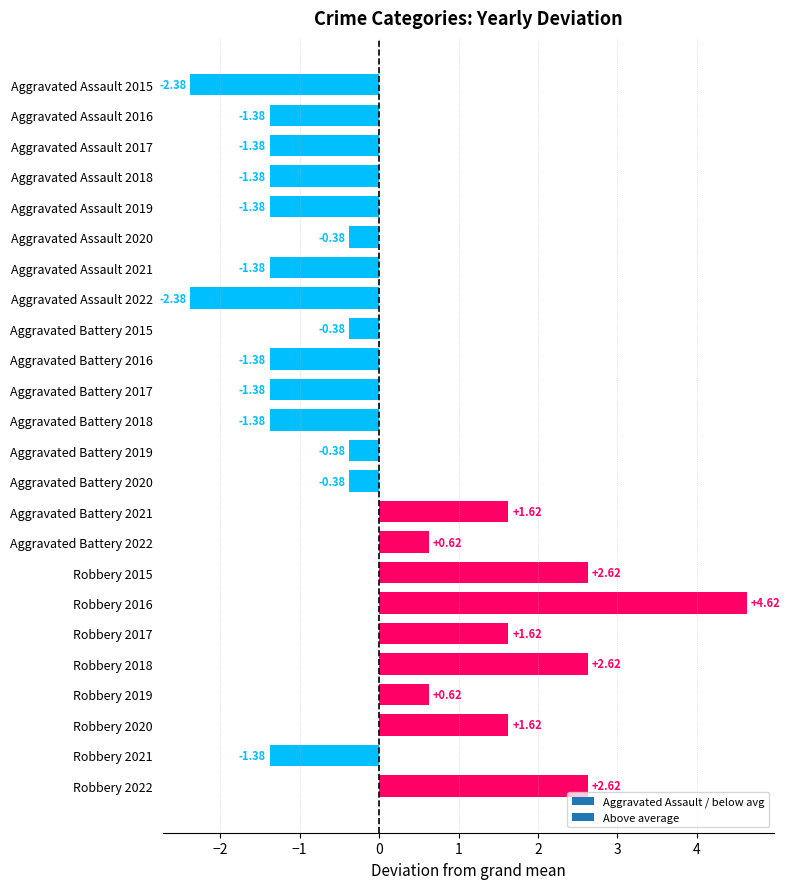

What is the difference between the values at Aggravated Assault 2017 and Aggravated Battery 2020?

1.0